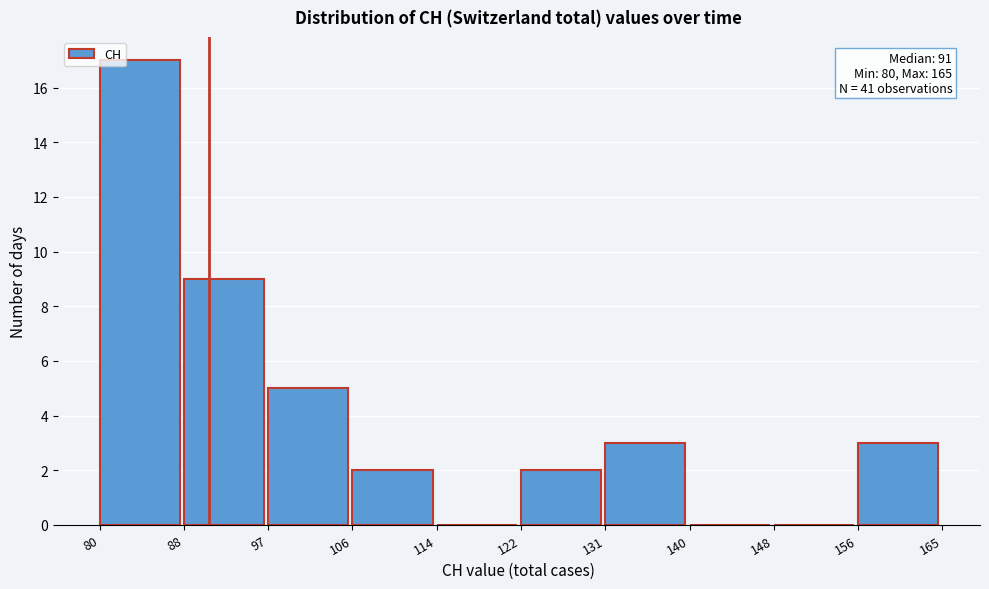

Over which range of the x-axis is the bar tallest?

80 to 88